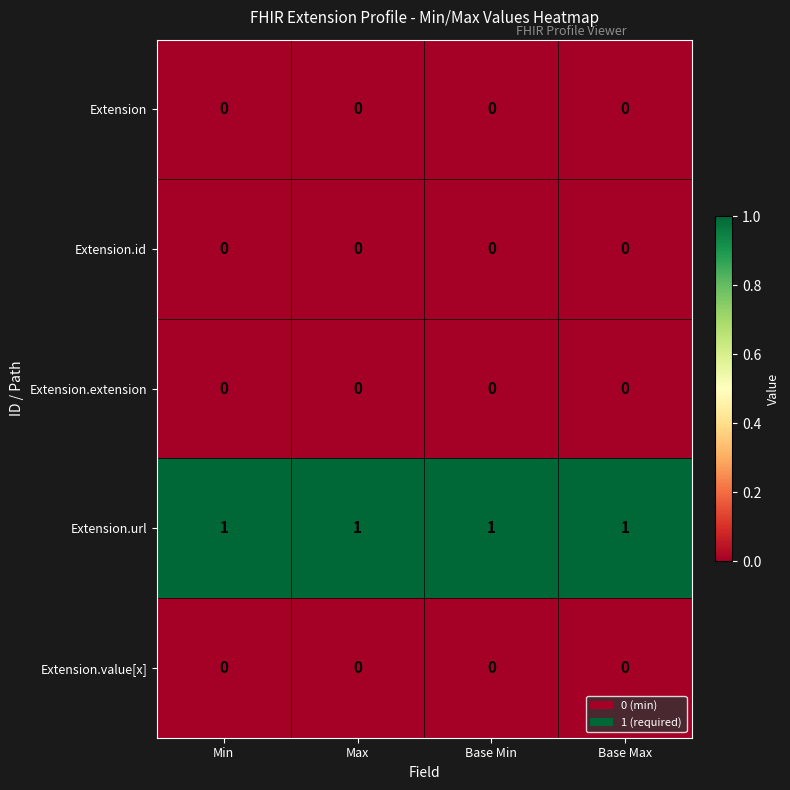

Which series has the largest total across all categories?

Extension.url